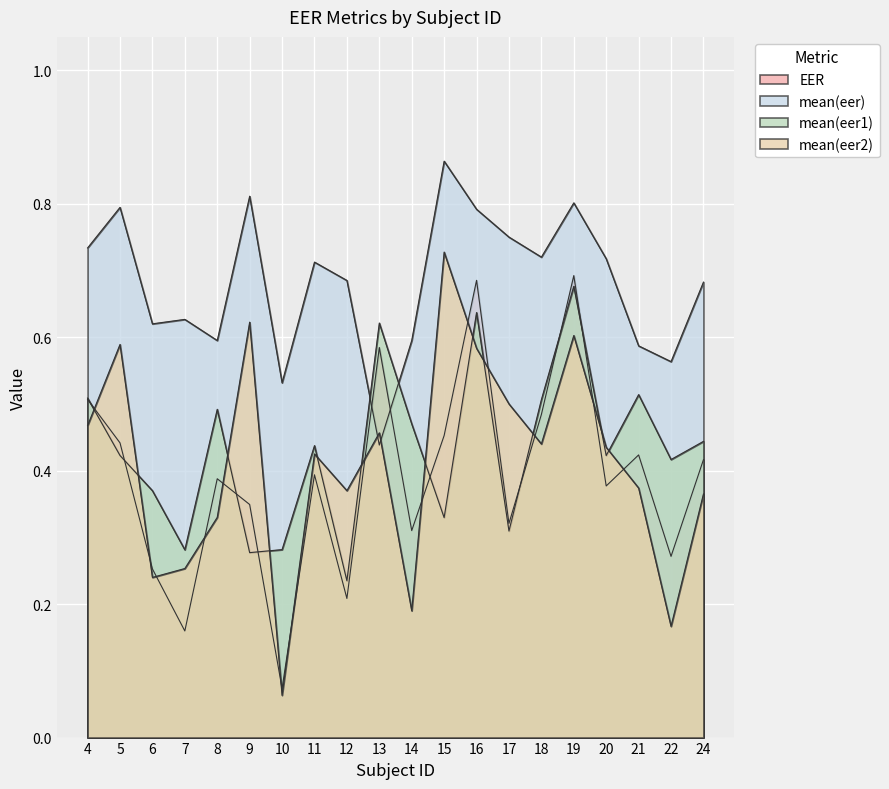

What are all the series names shown in the legend?

EER, mean(eer), mean(eer1), mean(eer2)